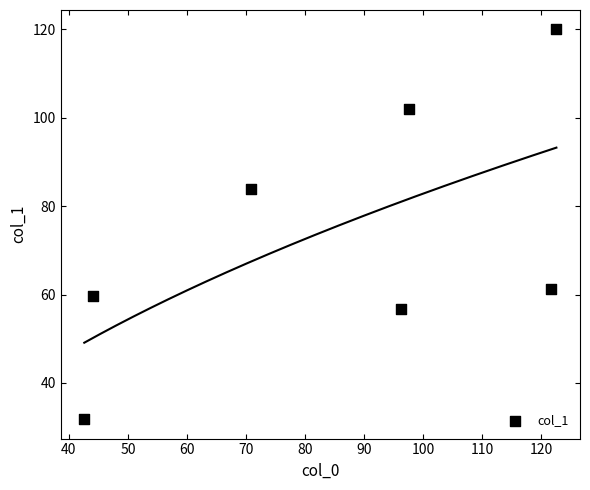

What Y value in the scatter plot is closest to 75?

84.0